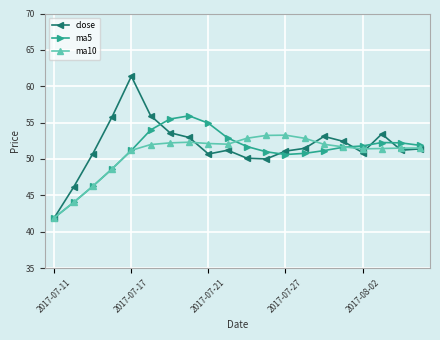

Which series has the largest range (max minus min)?

close